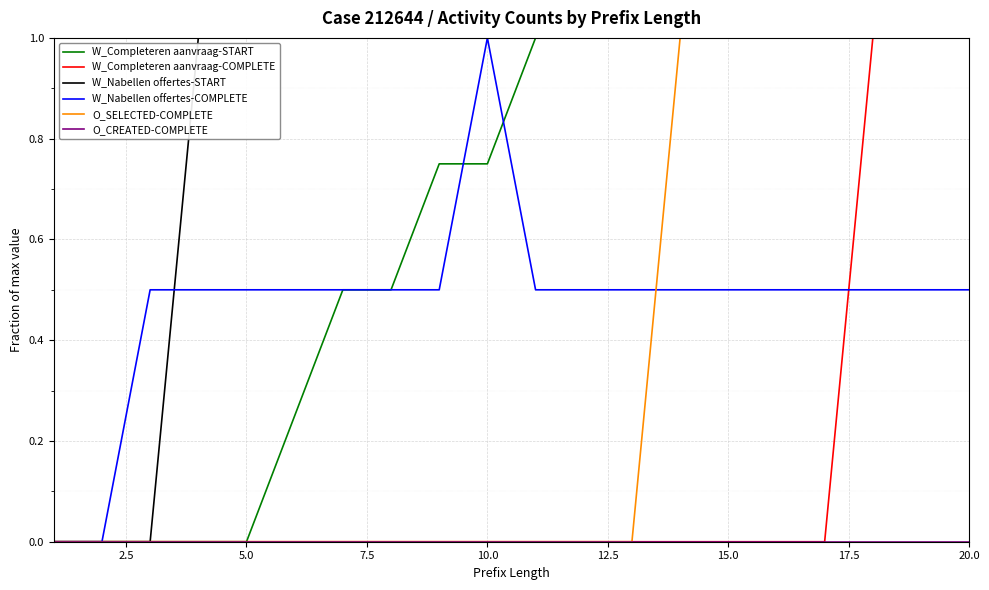

What is the greatest value displayed?

1.0